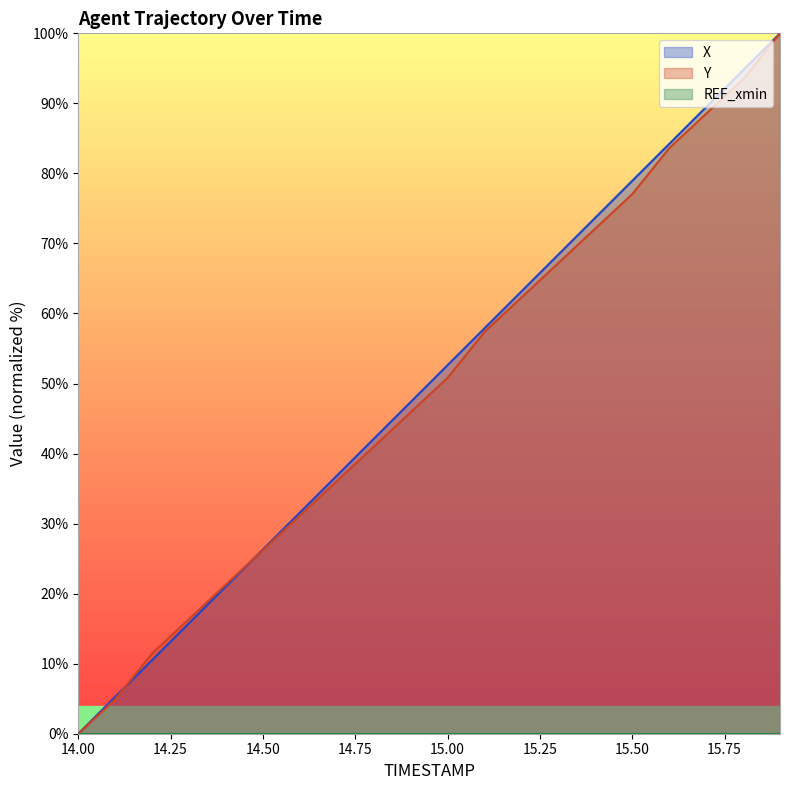

Which series has the largest range (max minus min)?

X